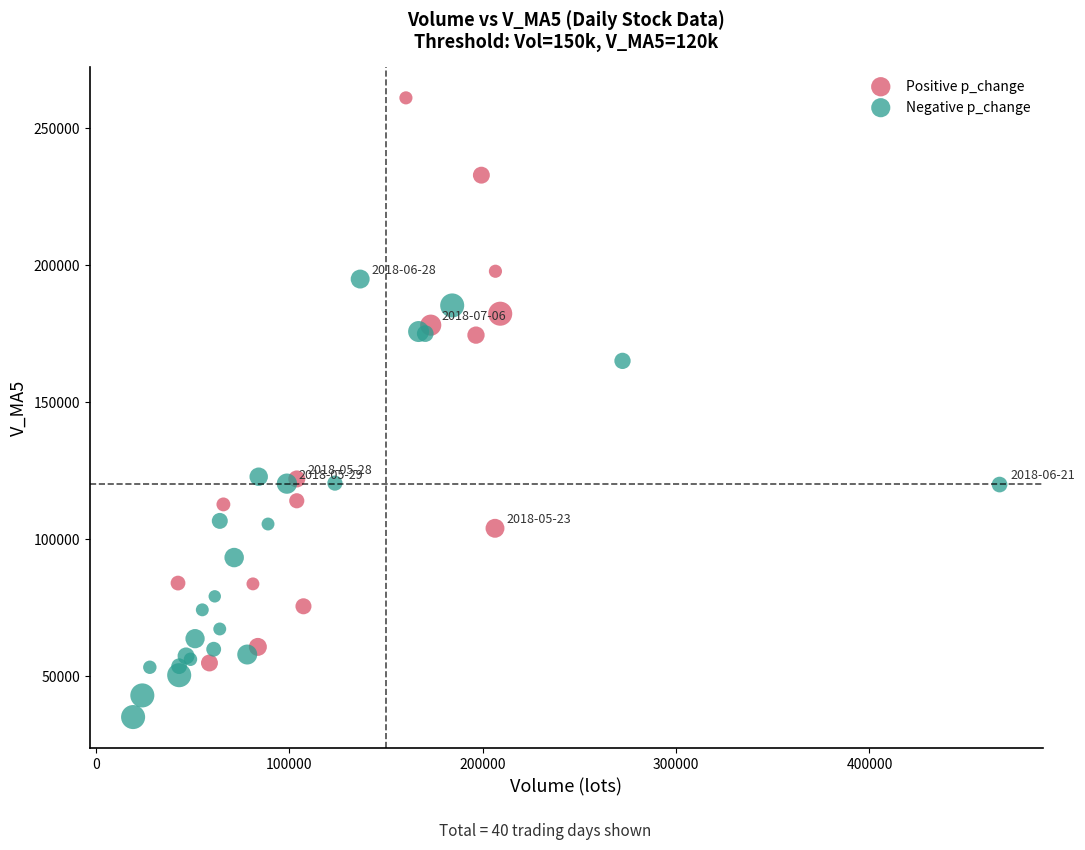

Which series contains the lowest Y value?

Negative p_change